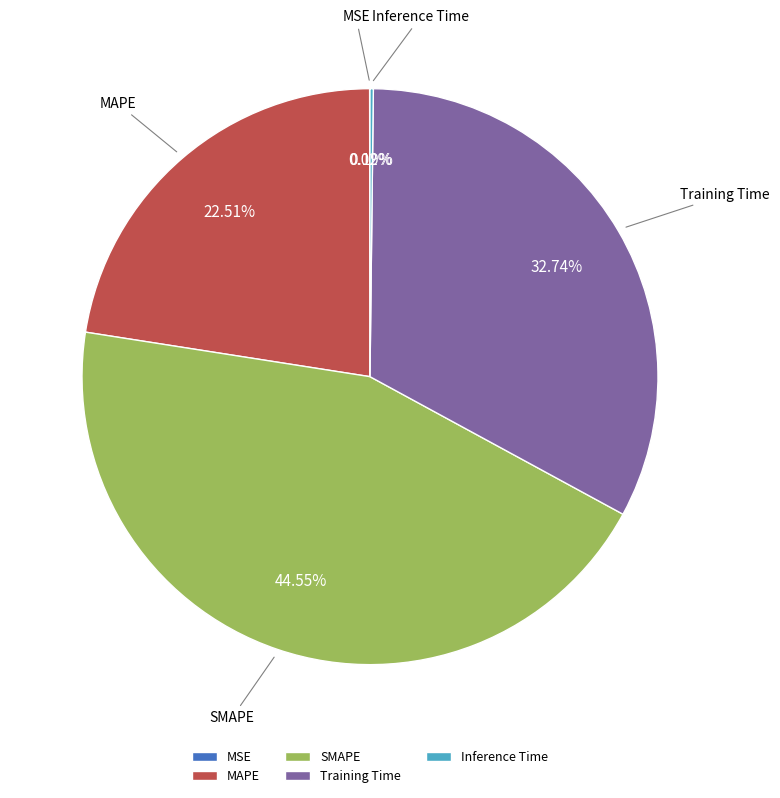

Do MAPE and SMAPE together represent more than half of the pie?

Yes